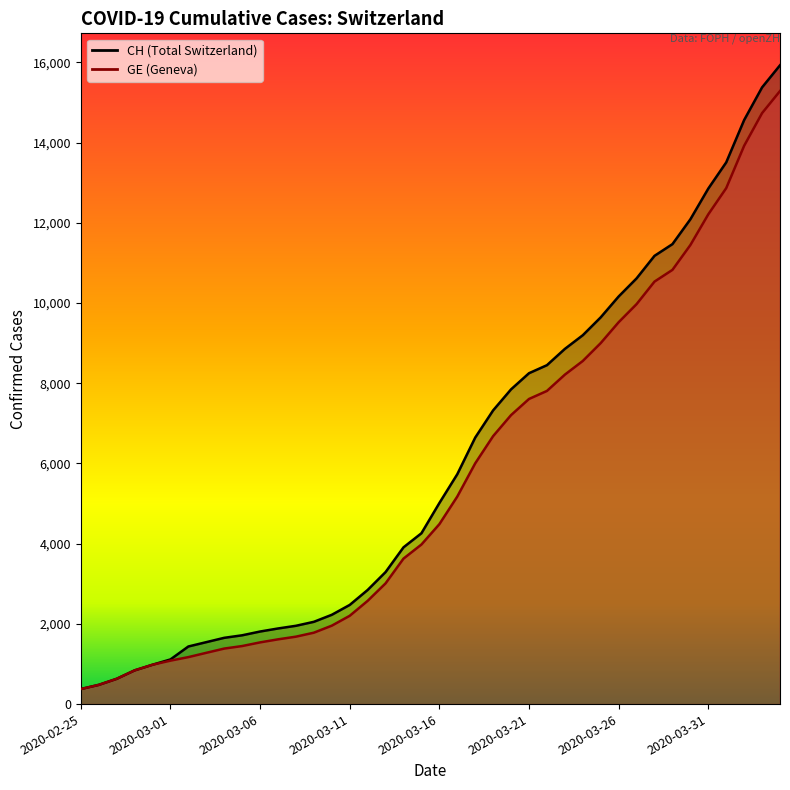

Rank the series at 2020-03-30 from highest to lowest value.

CH, GE